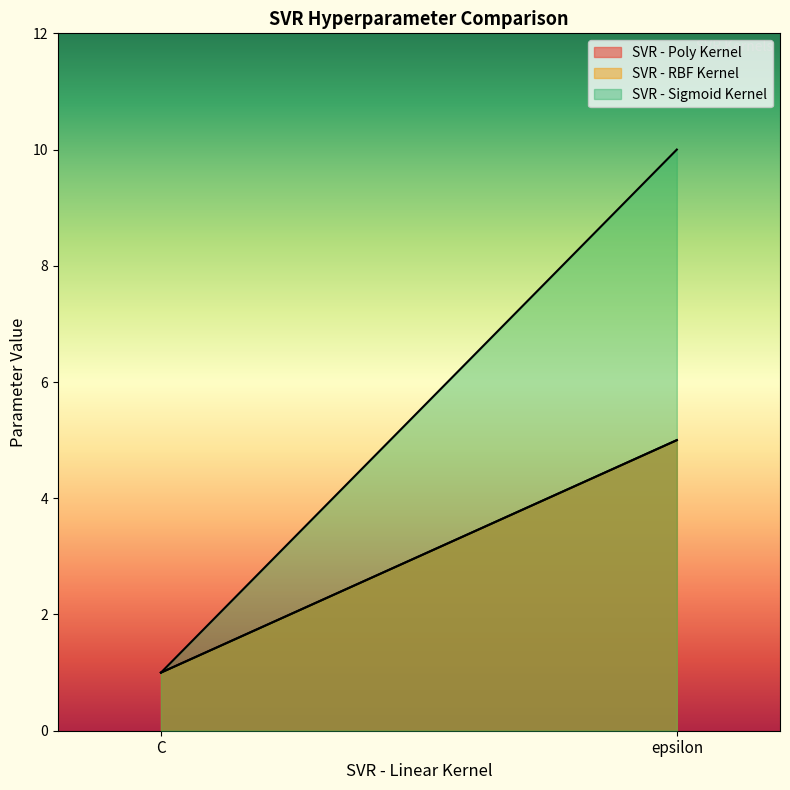

At how many categories does at least one series exceed 8?

1